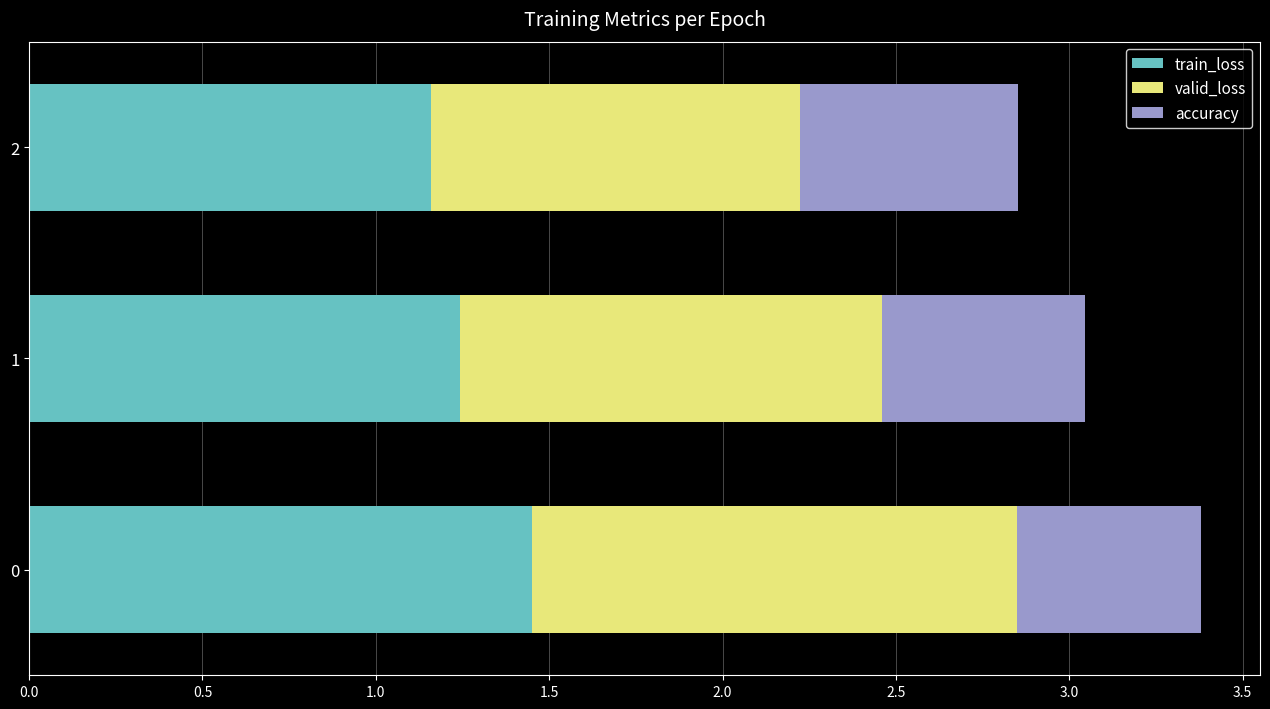

What are all the series names shown in the legend?

train_loss, valid_loss, accuracy